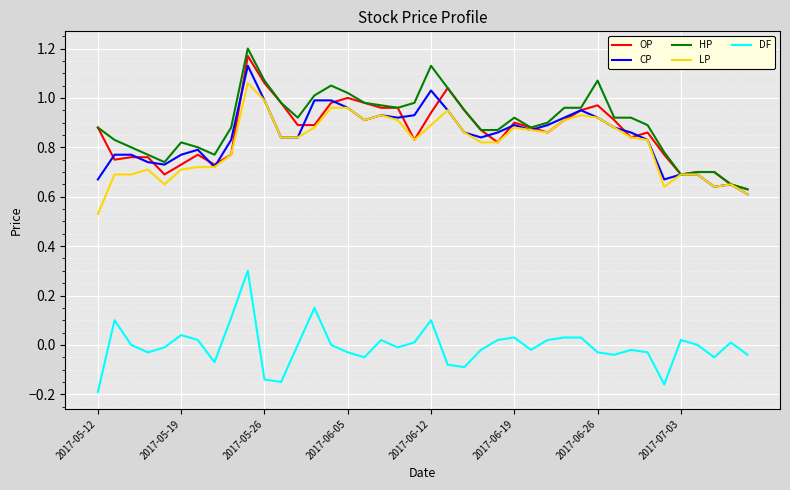

True or false: LP and DF cross at least once.

False